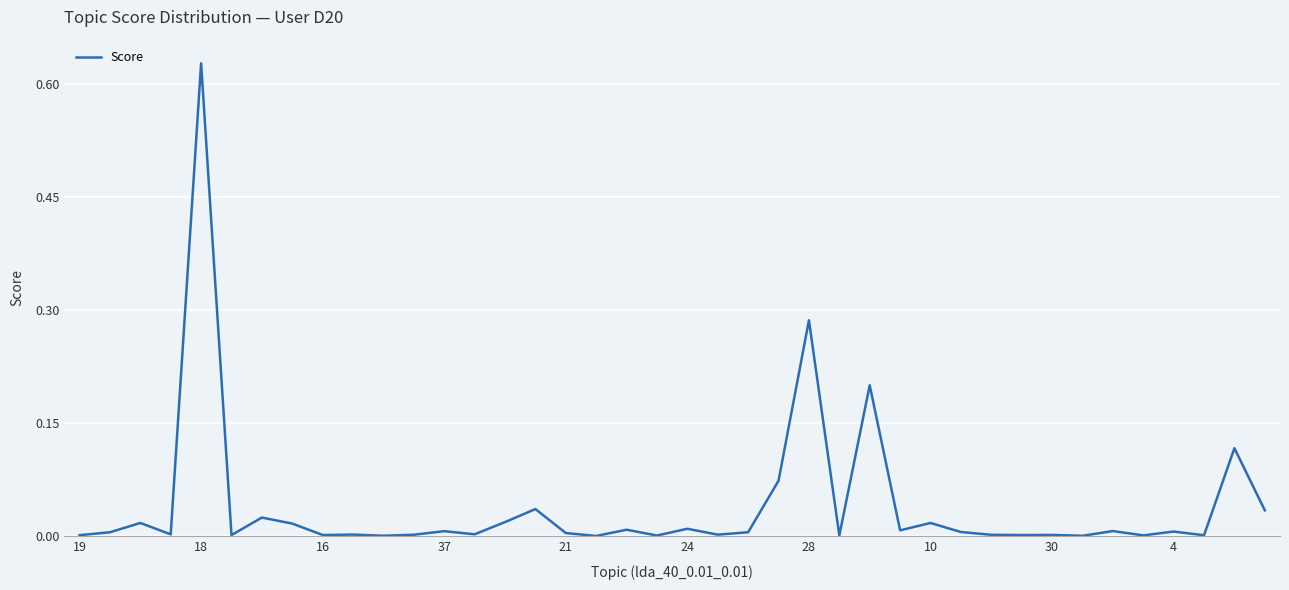

Which category has the highest value across all series?

18